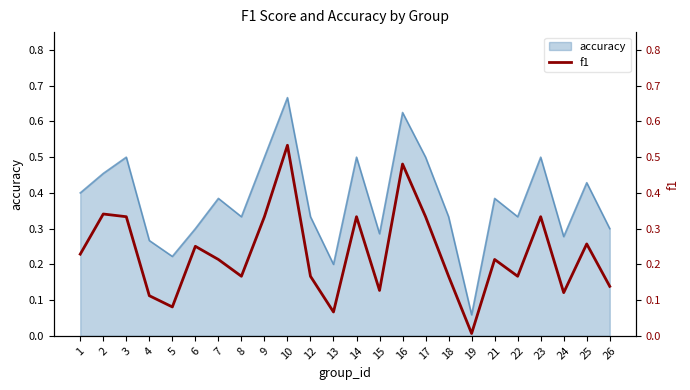

How many points are higher than both their immediate neighbors (excluding endpoints)?

8